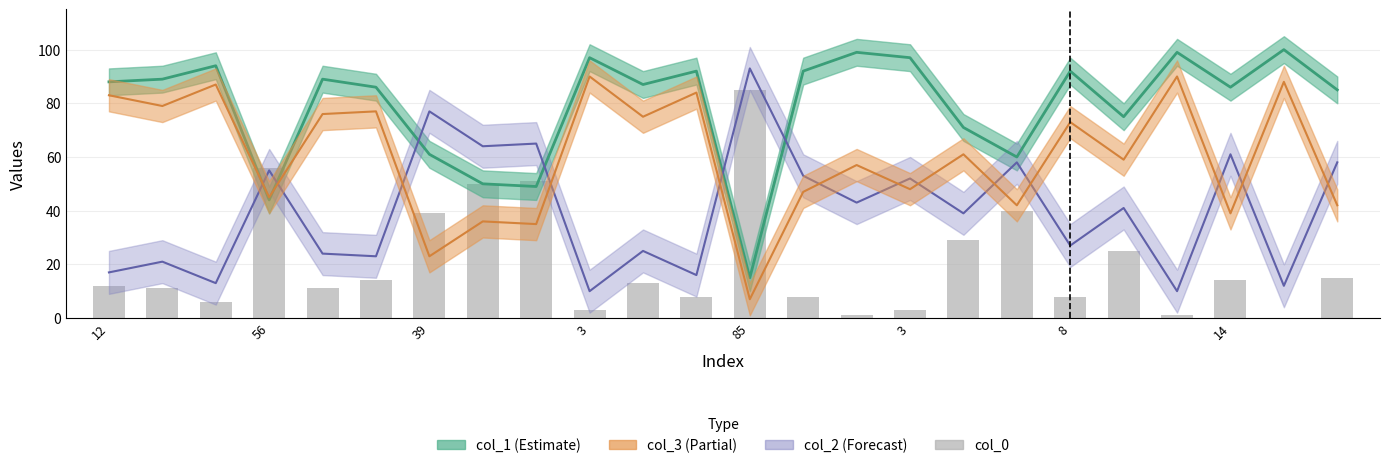

How many values are below 13?

12